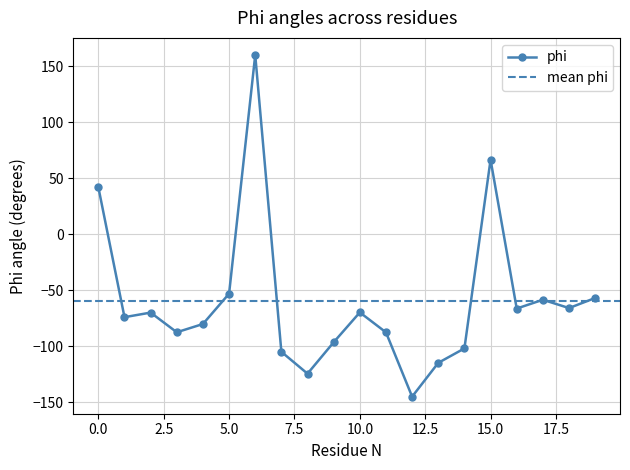

List the labels in order of value, largest first.

6, 15, 0, 5, 19, 17, 18, 16, 10, 2, 1, 4, 3, 11, 9, 14, 7, 13, 8, 12